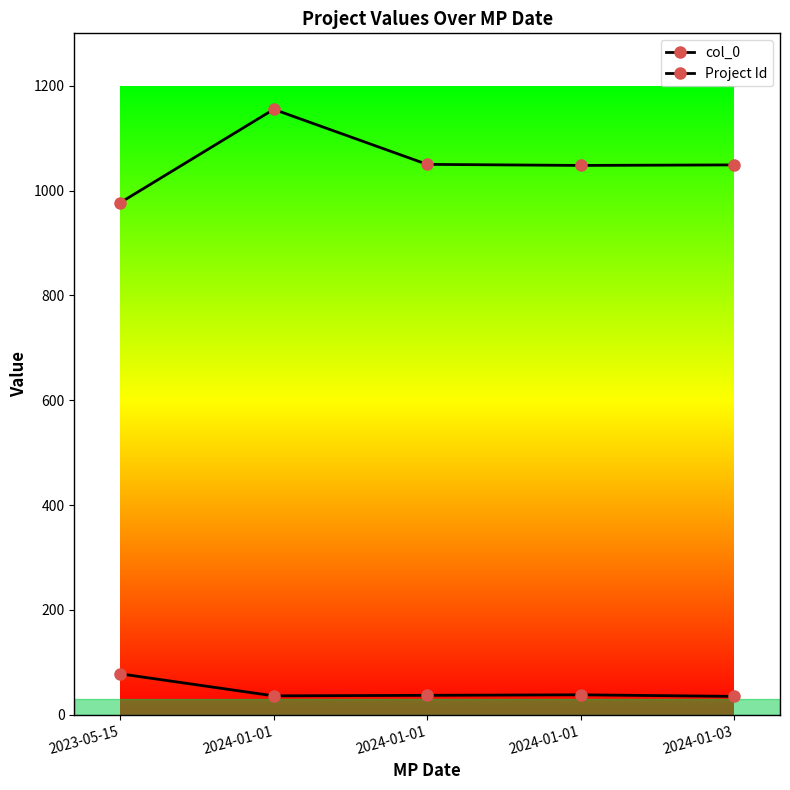

What is the difference between the second highest and minimum values in the Project Id series?

73